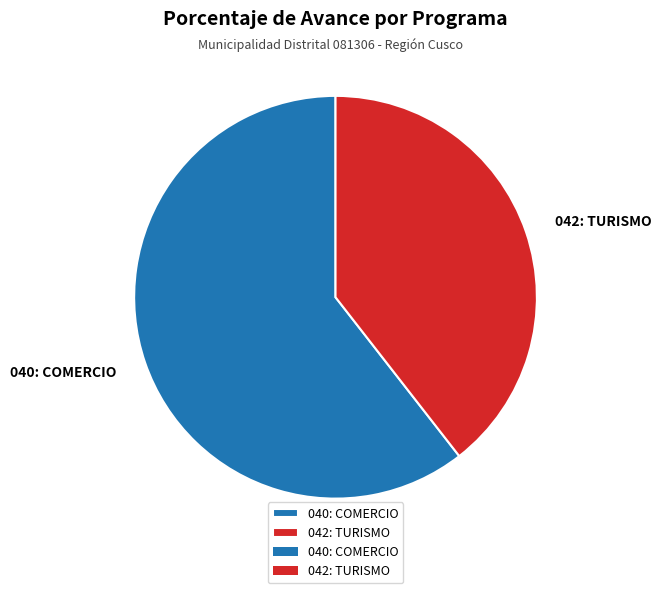

What percentage is the 040: COMERCIO slice, to the nearest percent?

61%